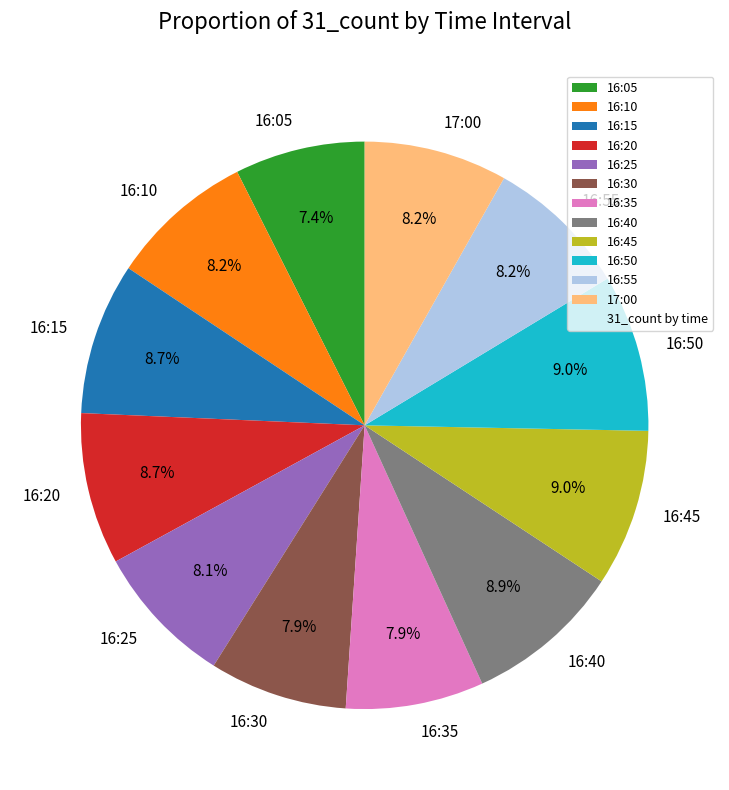

Is there any slice that represents more than half of the pie?

No